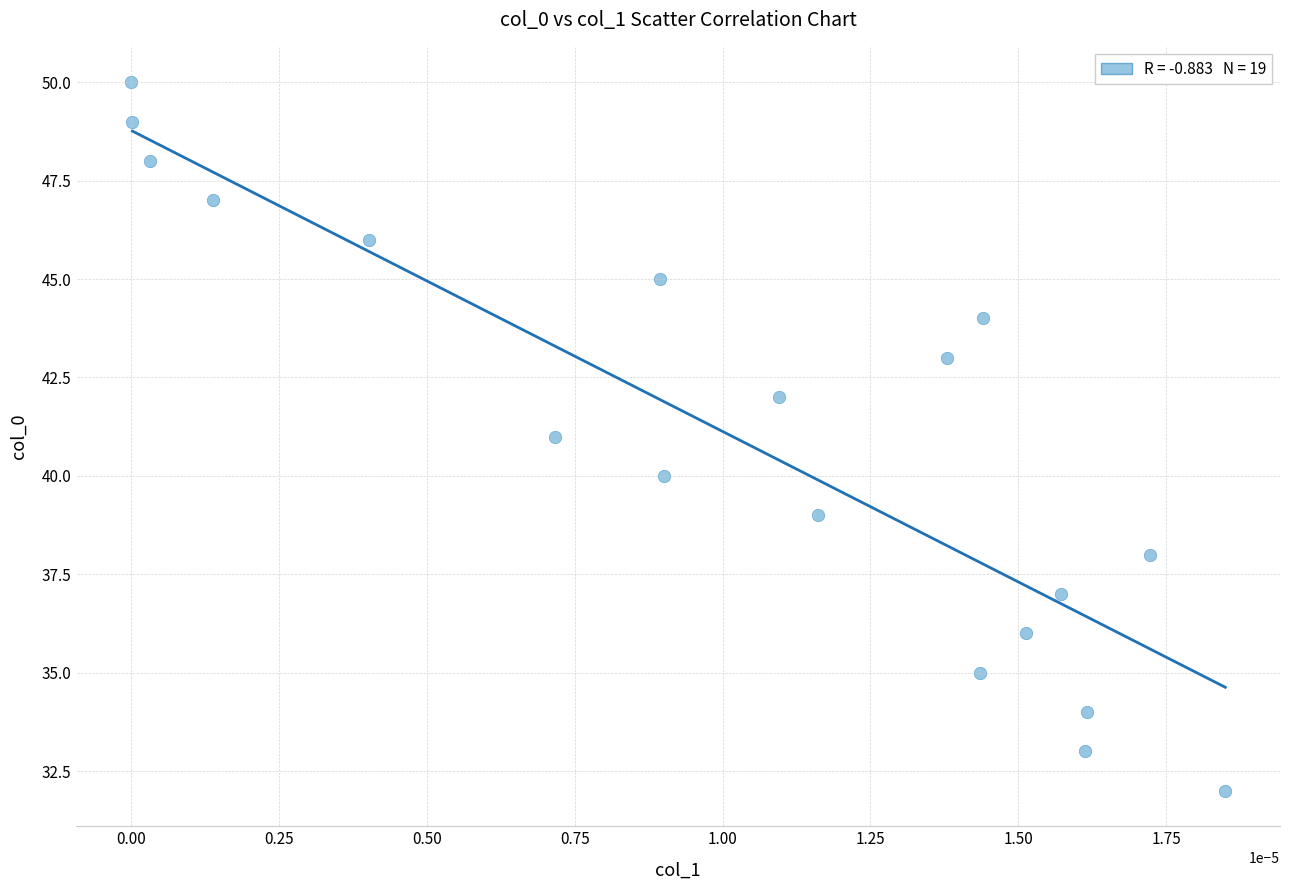

What is the range of Y values (max minus min)?

18